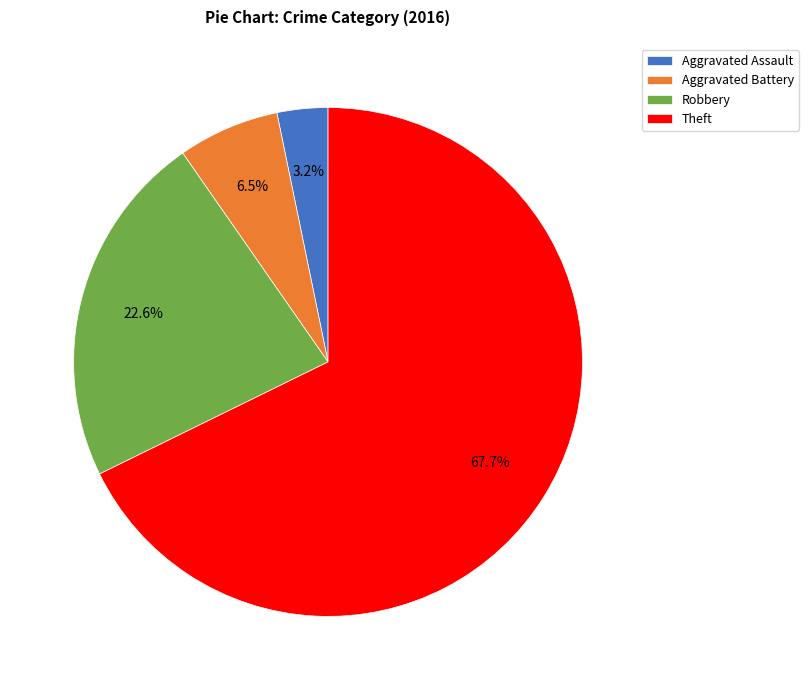

Rank the categories by value from highest to lowest.

Theft, Robbery, Aggravated Battery, Aggravated Assault